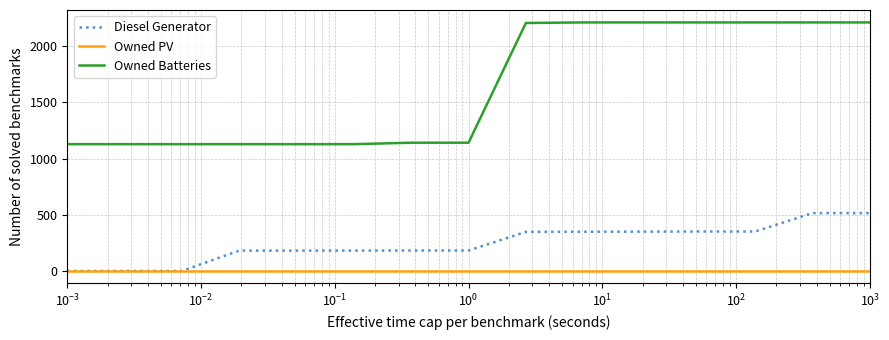

Rank the series by their average value, from highest to lowest.

Owned Batteries, Diesel Generator, Owned PV